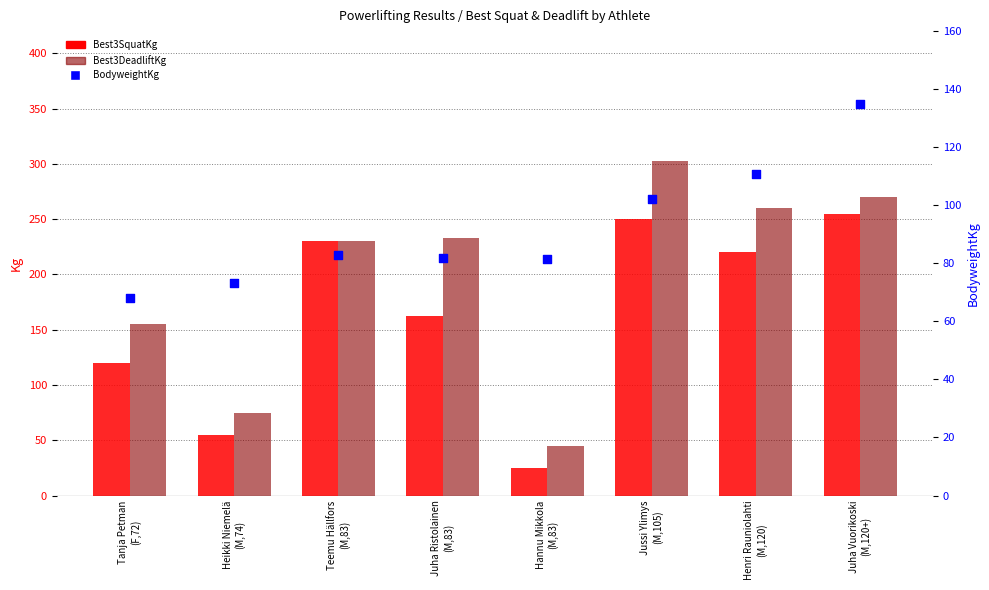

Which series has the largest Y range (max minus min)?

Best3DeadliftKg